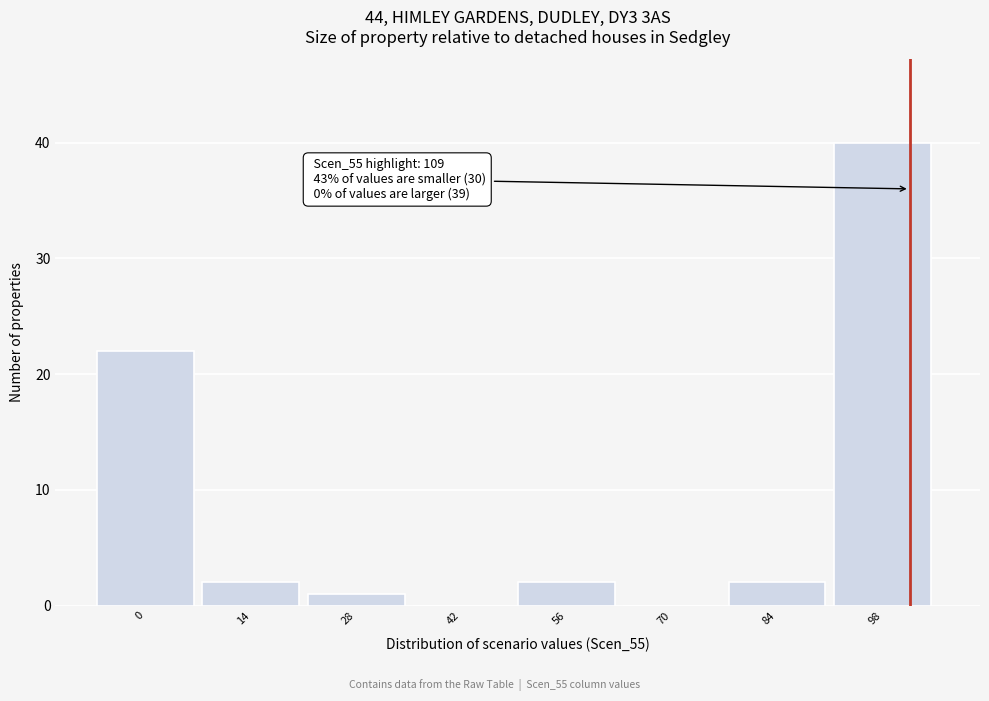

Reading left to right, extract all data points from this chart.

0=22	14=2	28=1	42=0	56=2	70=0	84=2	98=40